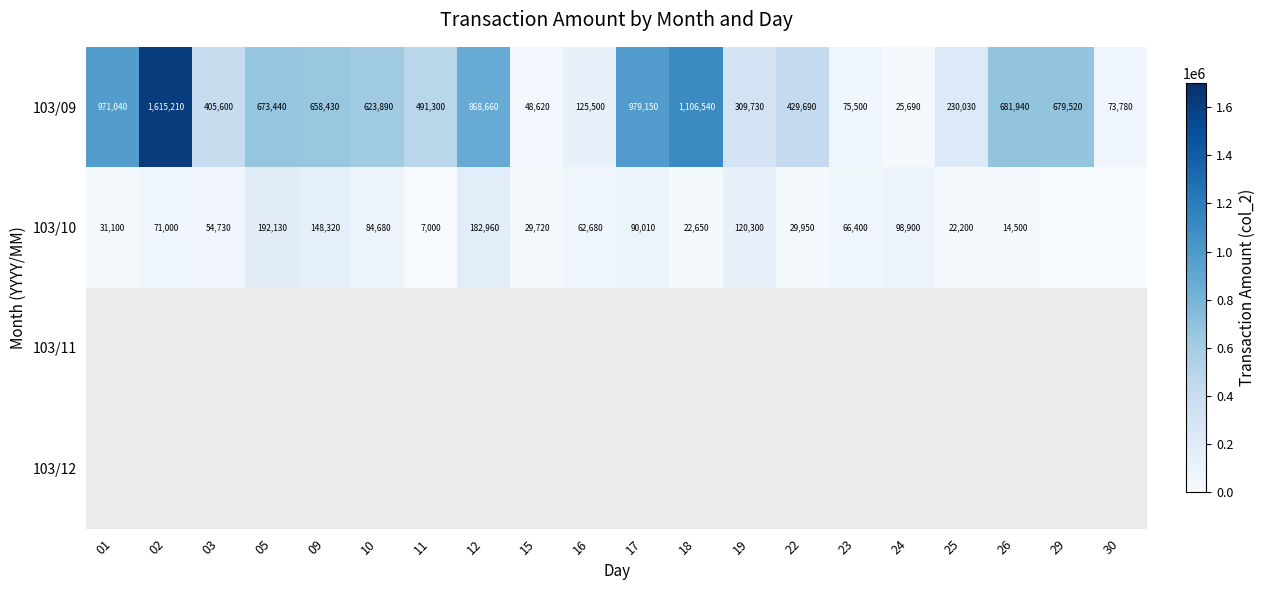

What is the sum of the 103/09 values at 26 and 25?

911970